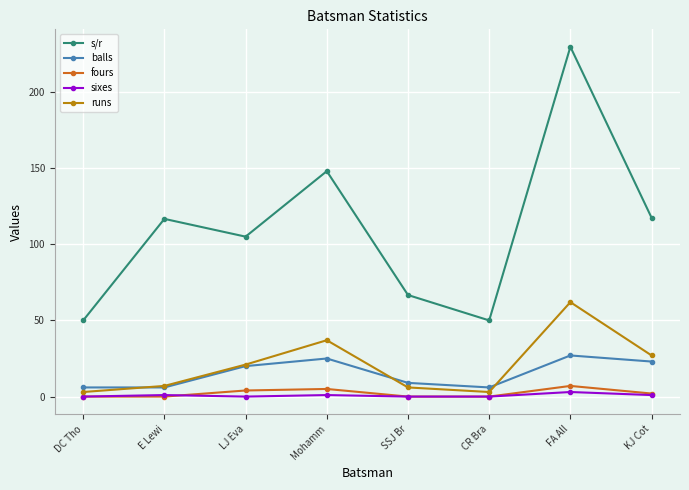

Which series changed the most between E Lewi and KJ Cot?

runs